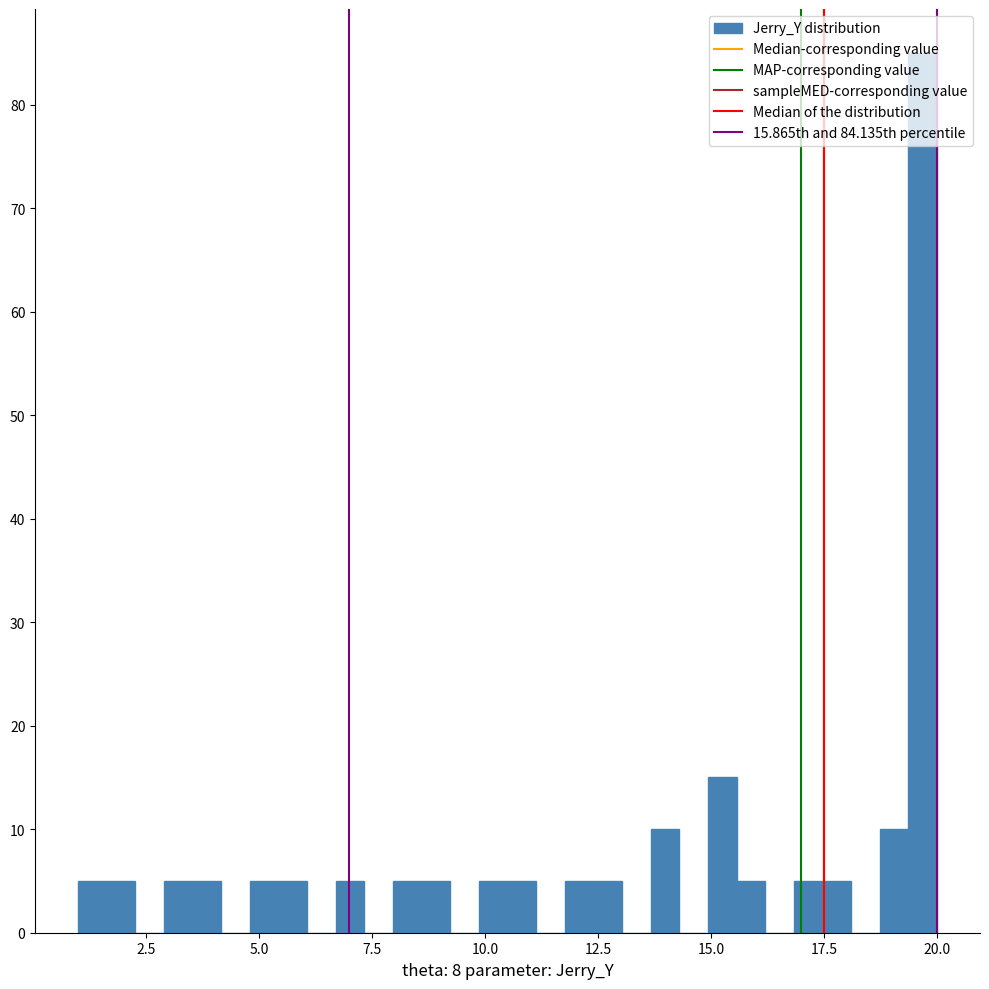

Around what value on the x-axis is the tallest bar? Give the approximate position of its centre, as read against the axis.

19.5